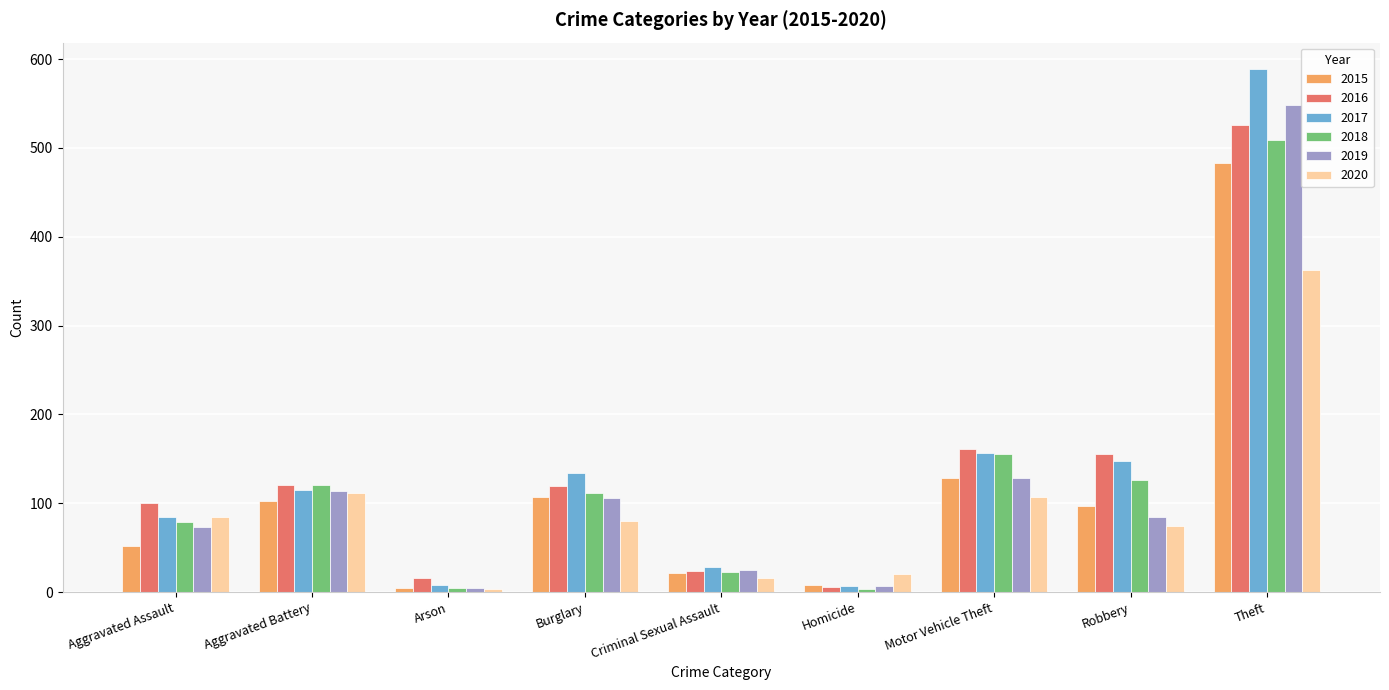

What is the difference between the highest and lowest values at Burglary?

54